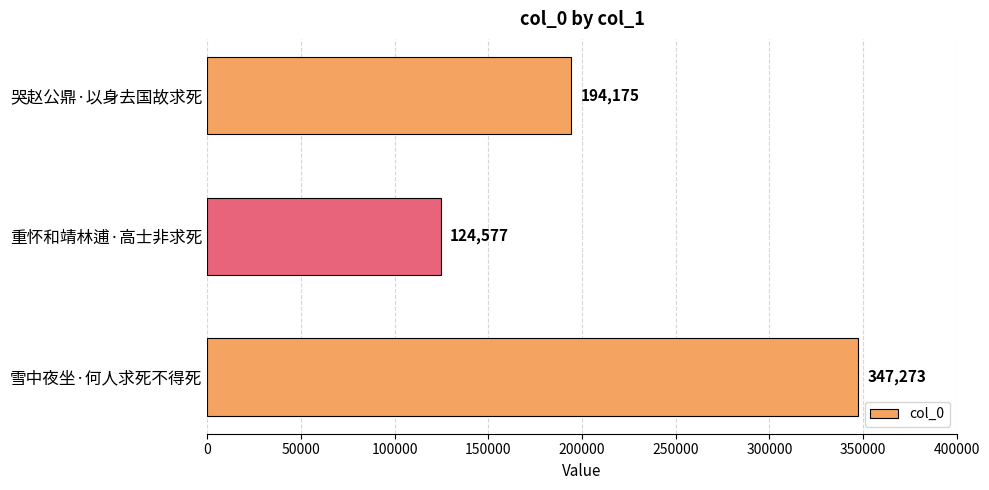

What is the sum of all values?

666025